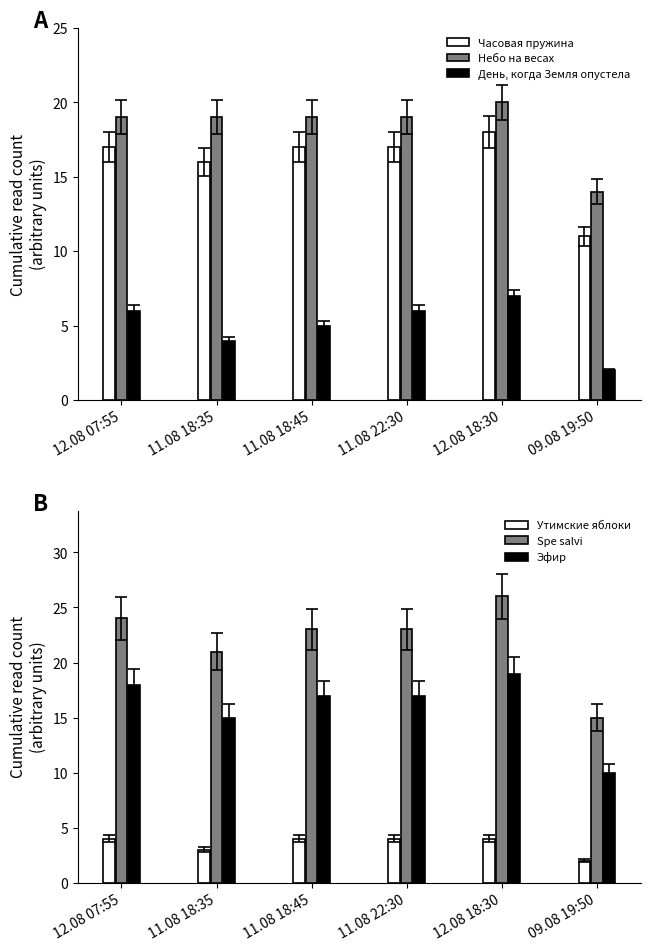

Rank the series at 09.08 19:50 from highest to lowest value.

Spe salvi, Небо на весах, Часовая пружина, Эфир, День, когда Земля опустела, Утимские яблоки